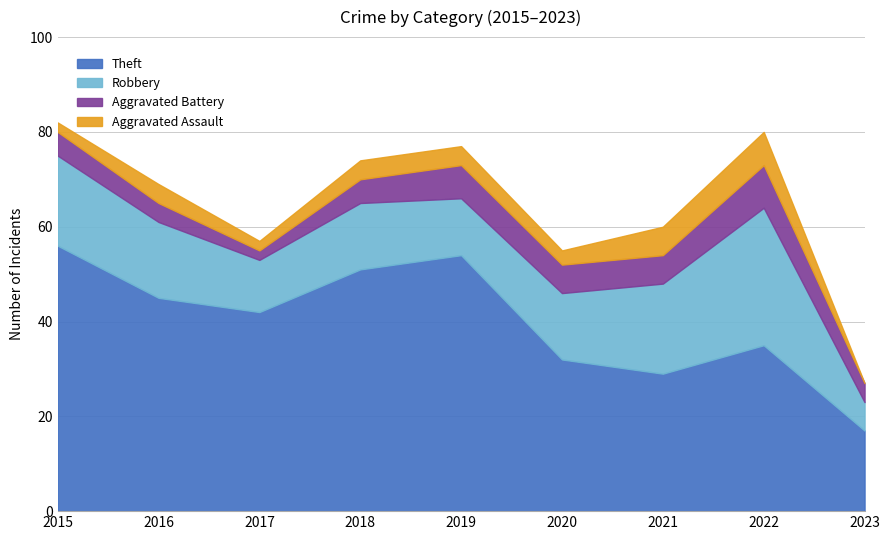

Which label corresponds to the largest value in the chart?

2015